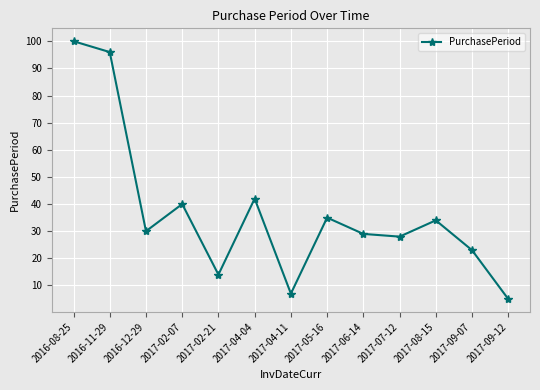

Count the number of categories in the chart.

13